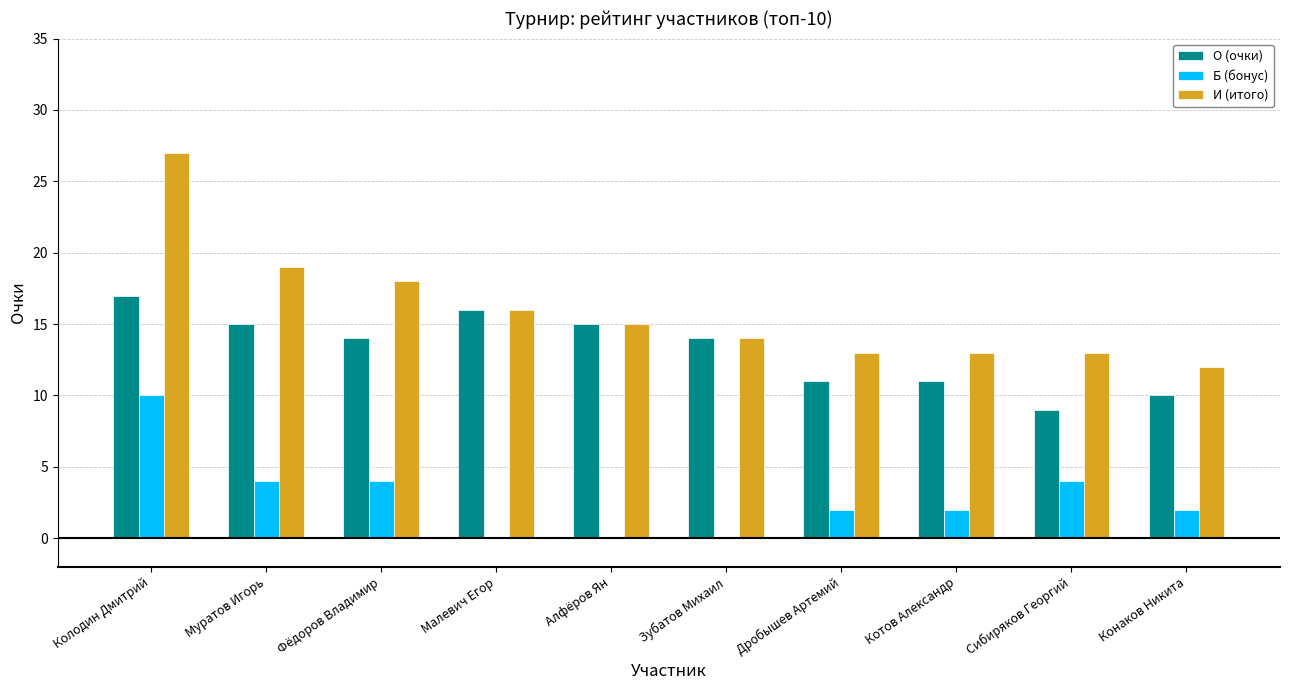

What is the greatest value displayed?

27